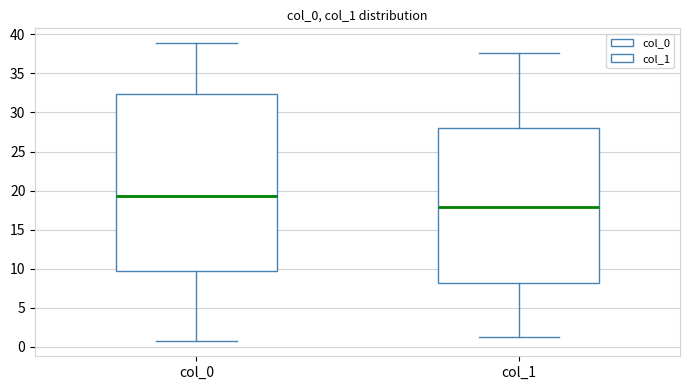

Which box is the tallest, from its lower edge to its upper edge?

col_0